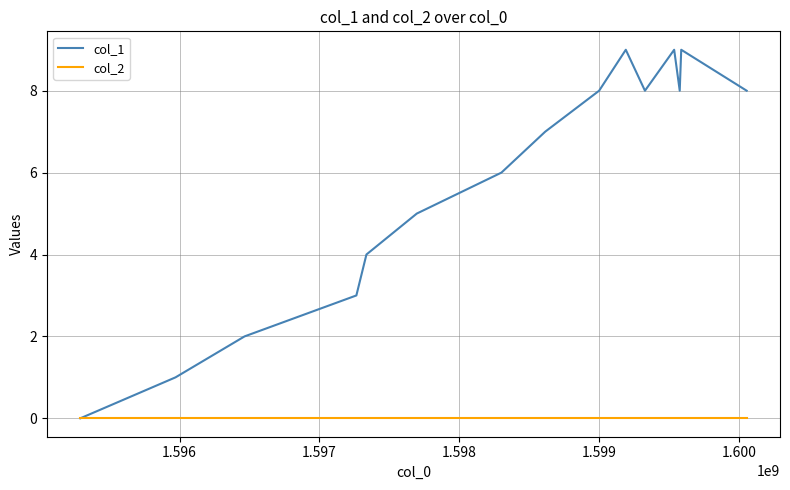

Which series has the largest range (max minus min)?

col_1